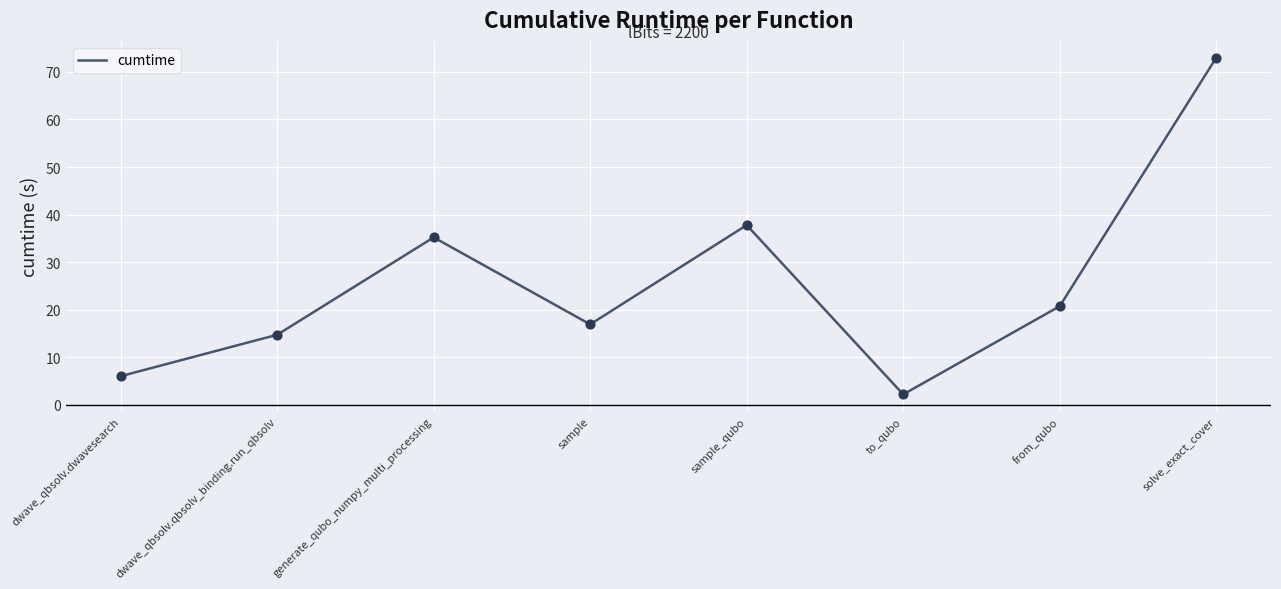

Between generate_qubo_numpy_multi_processing and to_qubo, which is larger?

generate_qubo_numpy_multi_processing